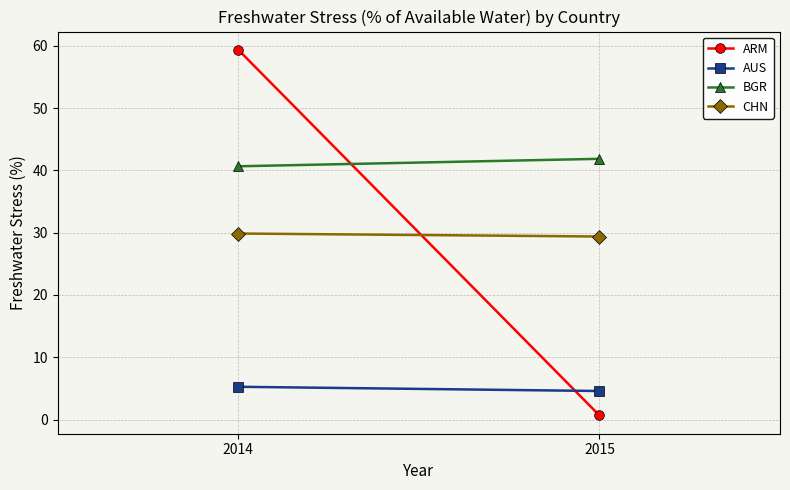

What is the average value of the BGR series?

41.2